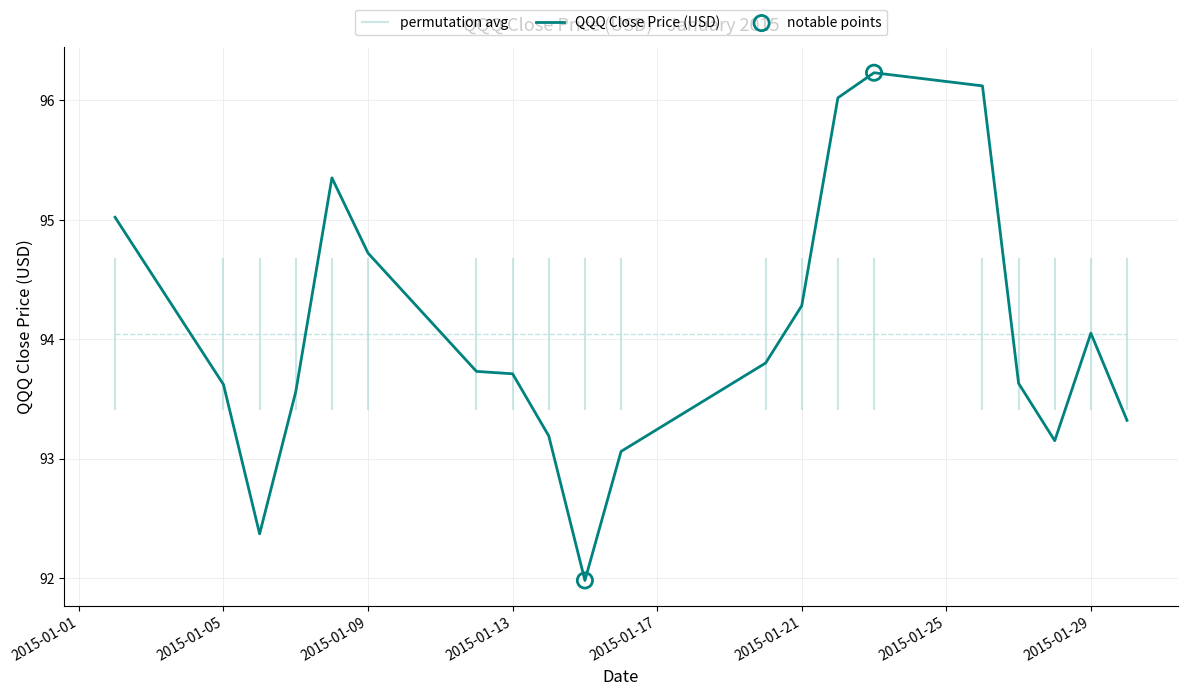

What is the change in value from 2015-01-22 to 2015-01-28?

-2.9